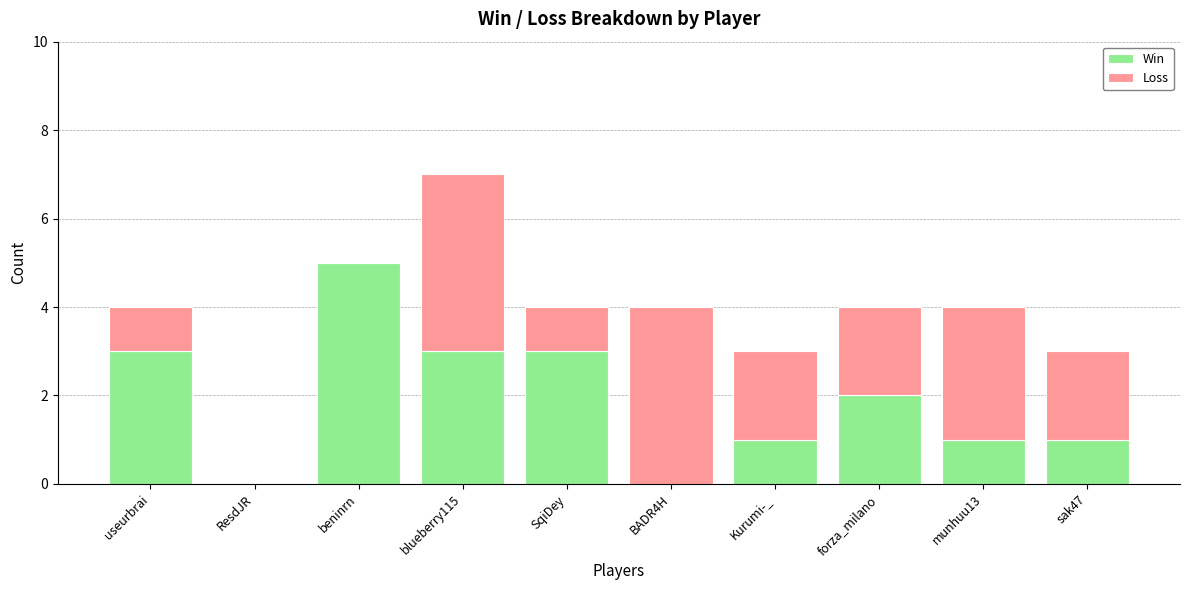

Are the bars horizontal?

No